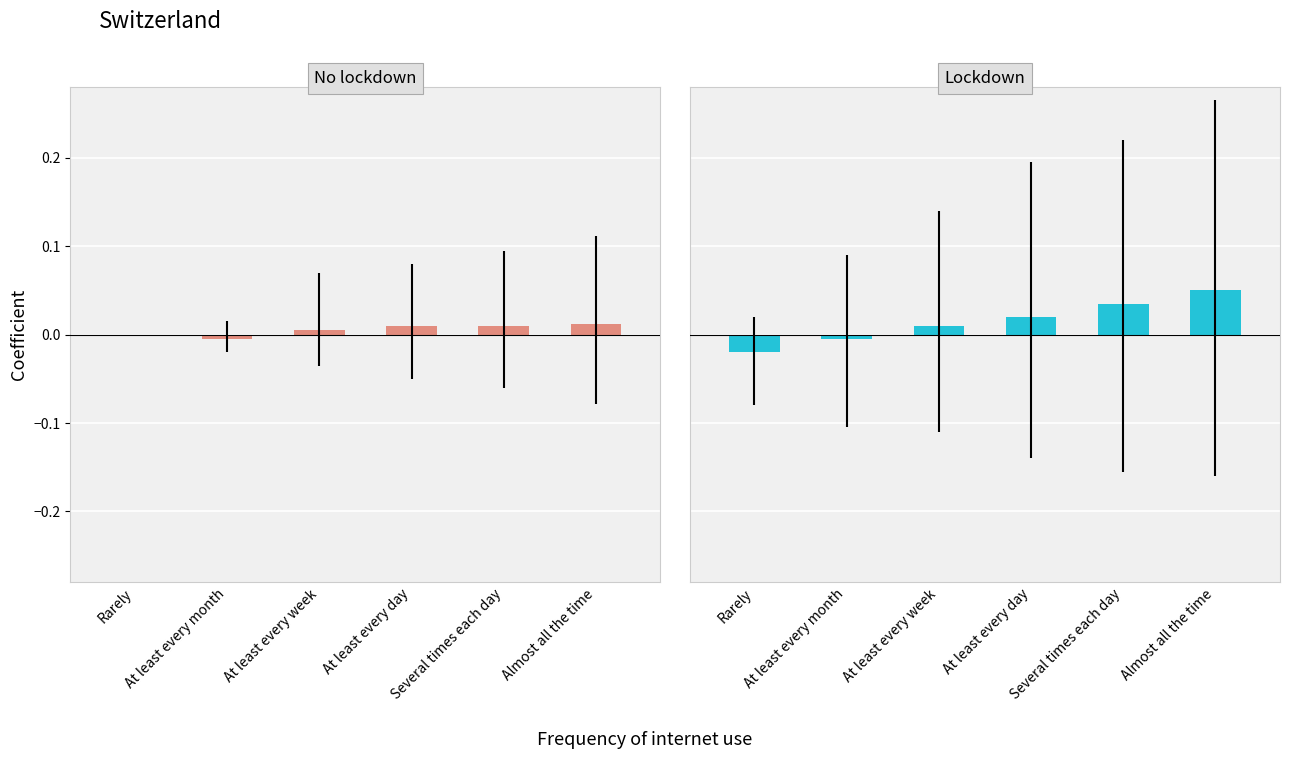

How many No lockdown values are between 0 and 1?

5